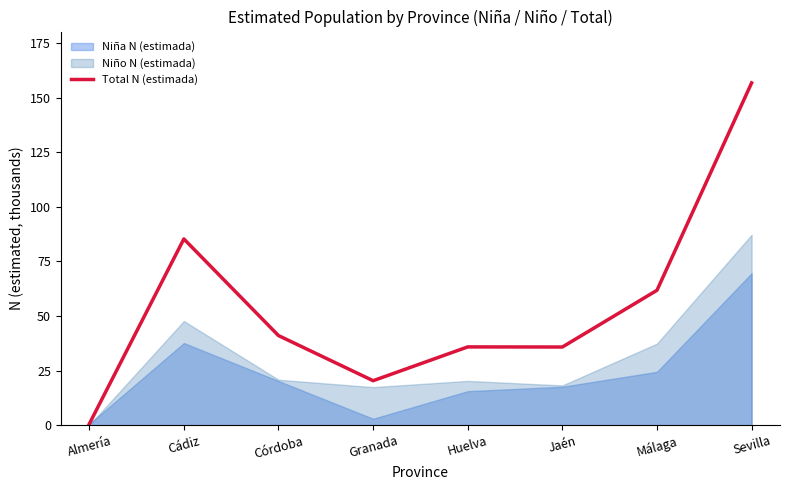

Read the value at Huelva.

35.9